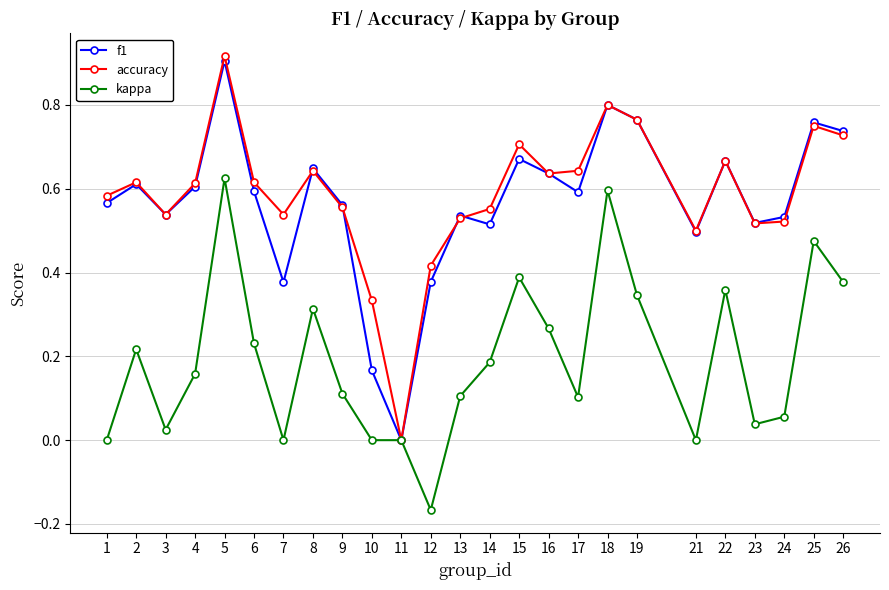

Is it true that accuracy equals 0.4 at 2?

False